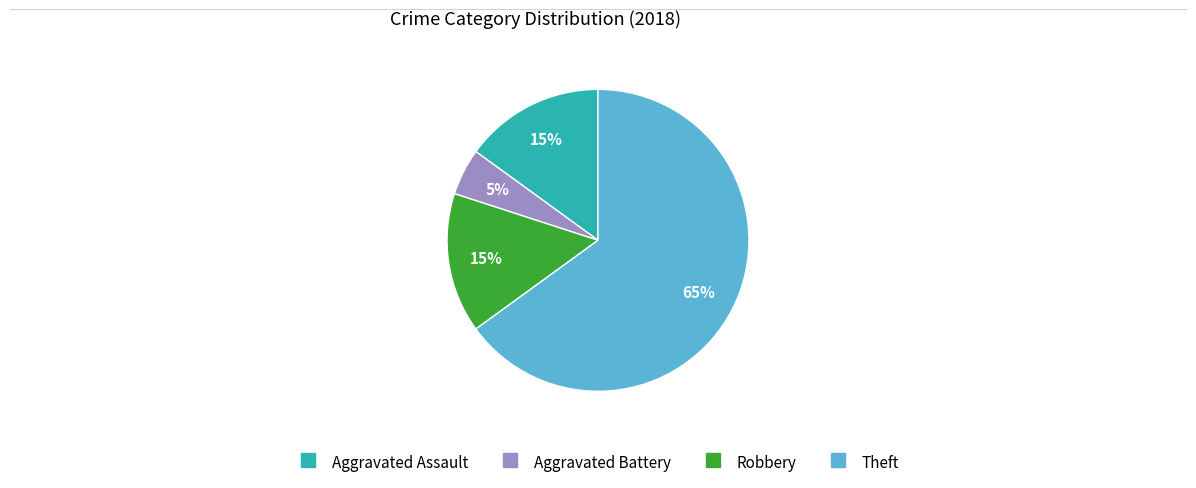

Does Theft account for over 50% of the chart?

Yes